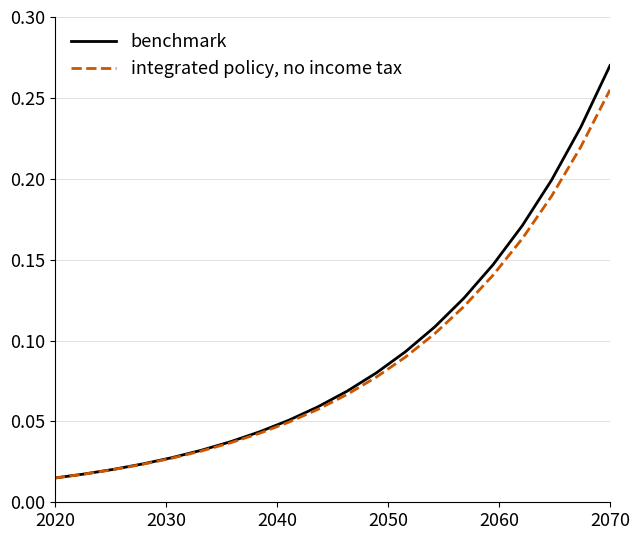

Rank the series by their maximum value, from highest to lowest.

benchmark, integrated policy, no income tax